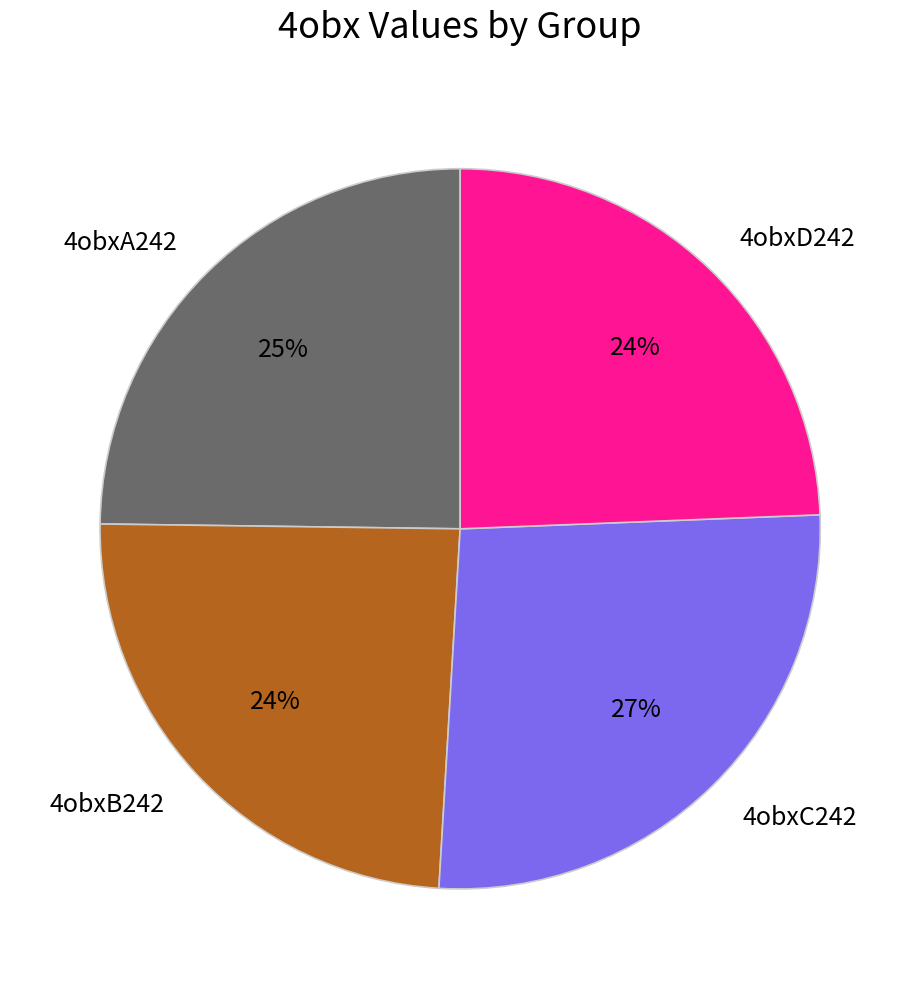

Is 4obxC242 the majority of the pie?

No